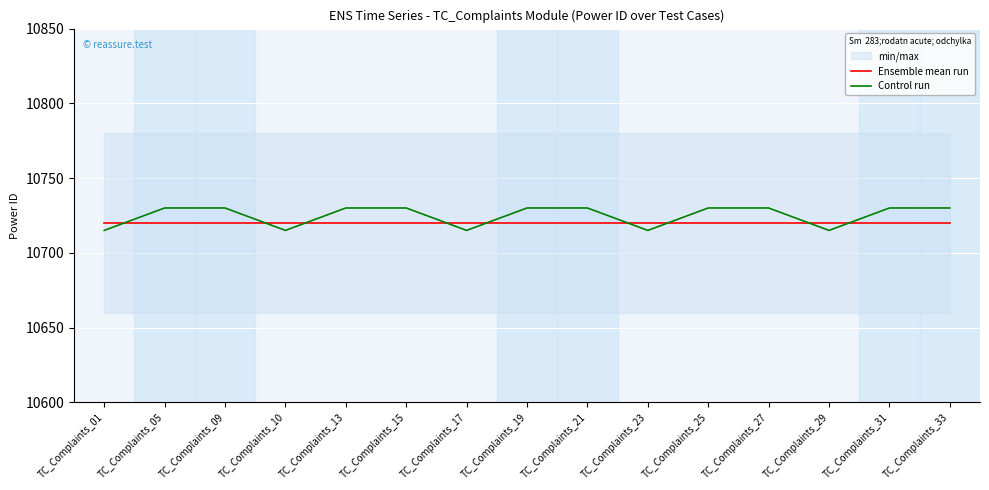

What is the total value across all series at TC_Complaints_27?

21450